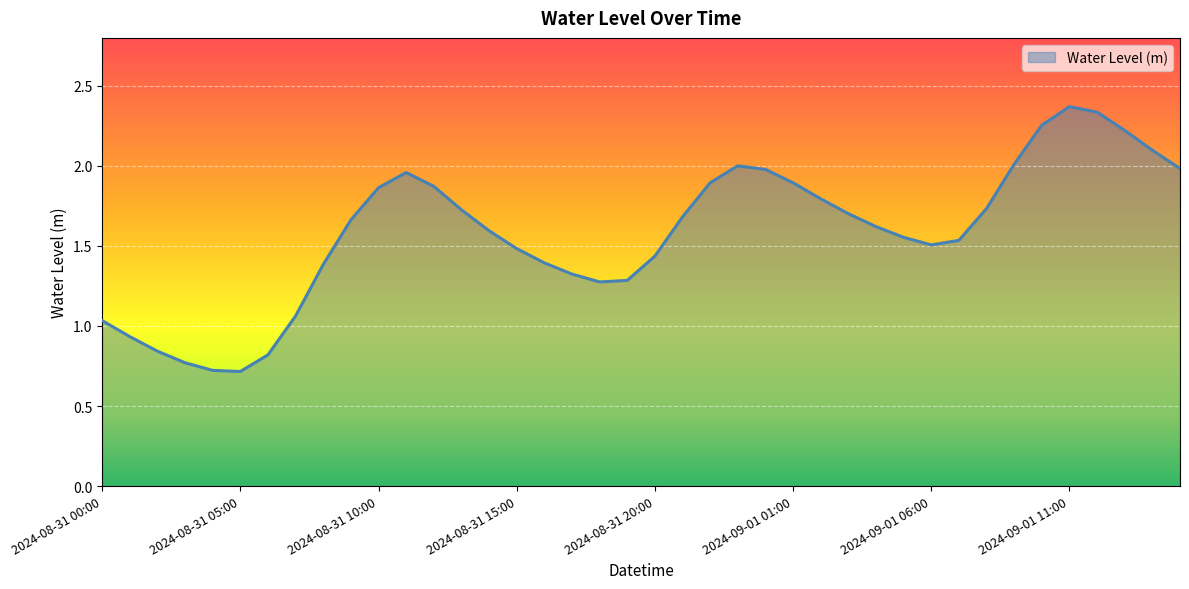

What is the smallest value displayed?

0.7